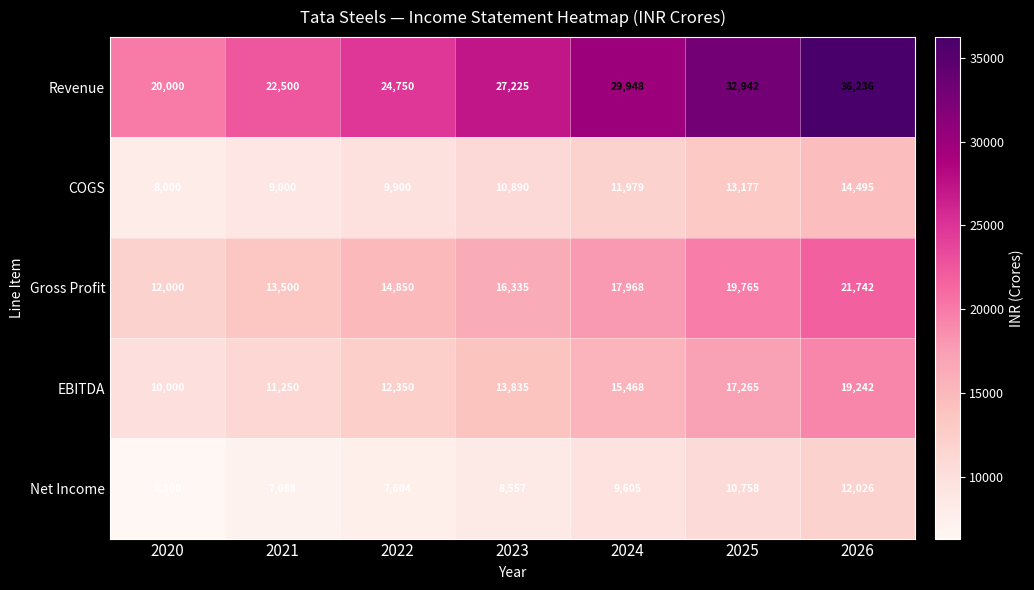

How many data points in Revenue are less than 27225?

3